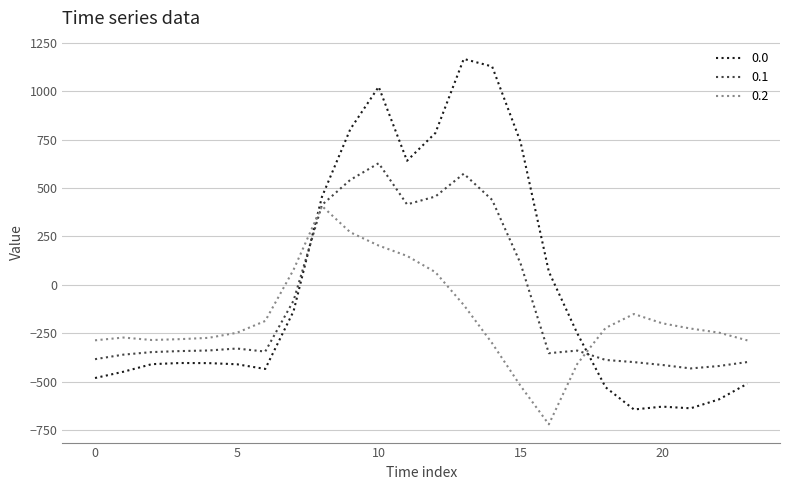

How many series are shown in this chart?

3